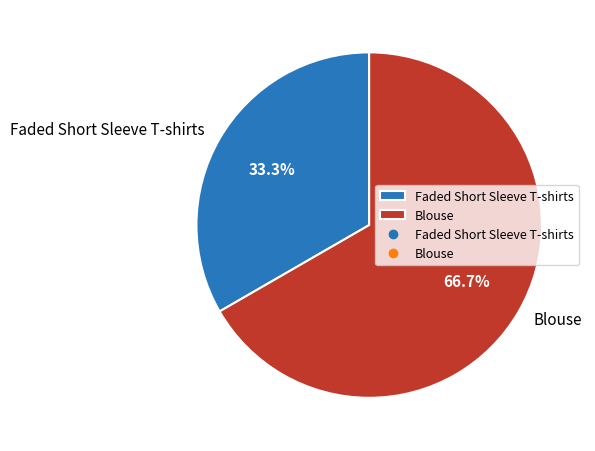

Rank the categories by value from highest to lowest.

Blouse, Faded Short Sleeve T-shirts